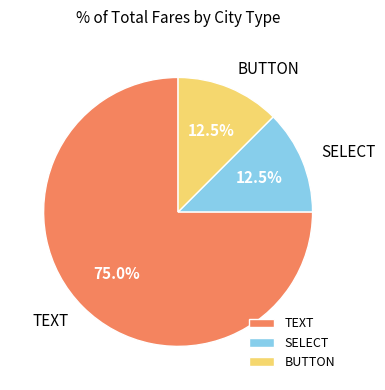

Which category has the biggest portion of the pie?

TEXT